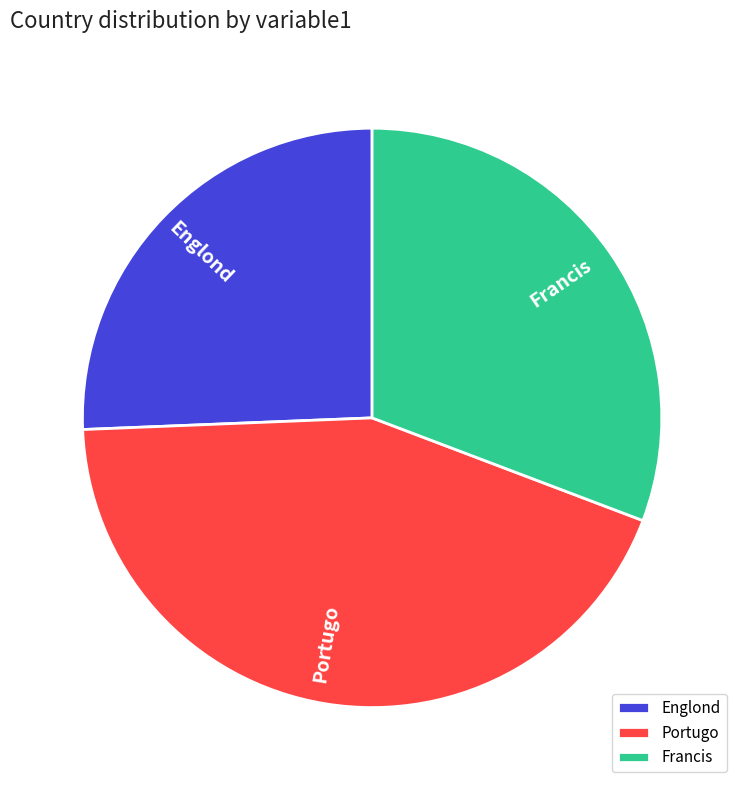

Does any single category account for the majority?

No